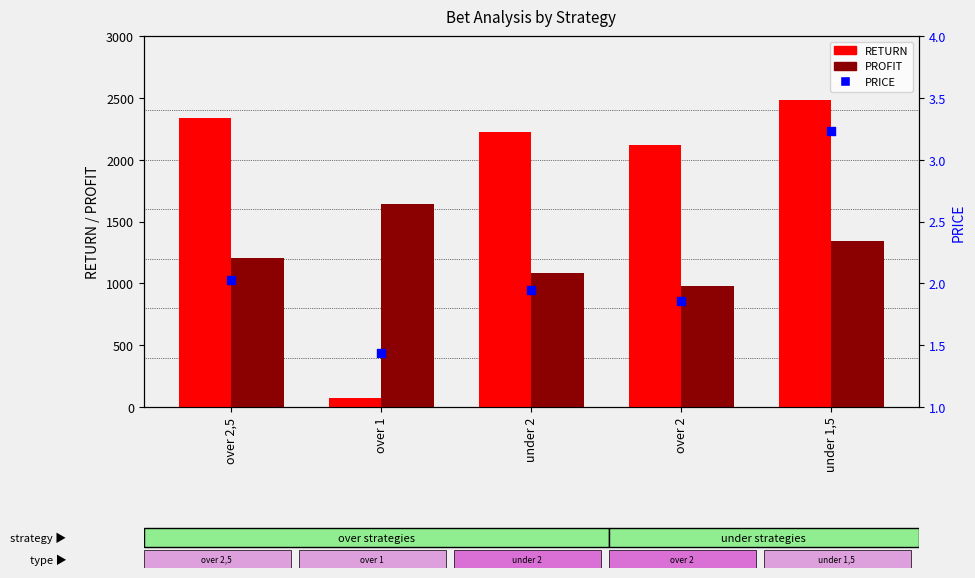

What are all the series names shown in the legend?

RETURN, PROFIT, PRICE